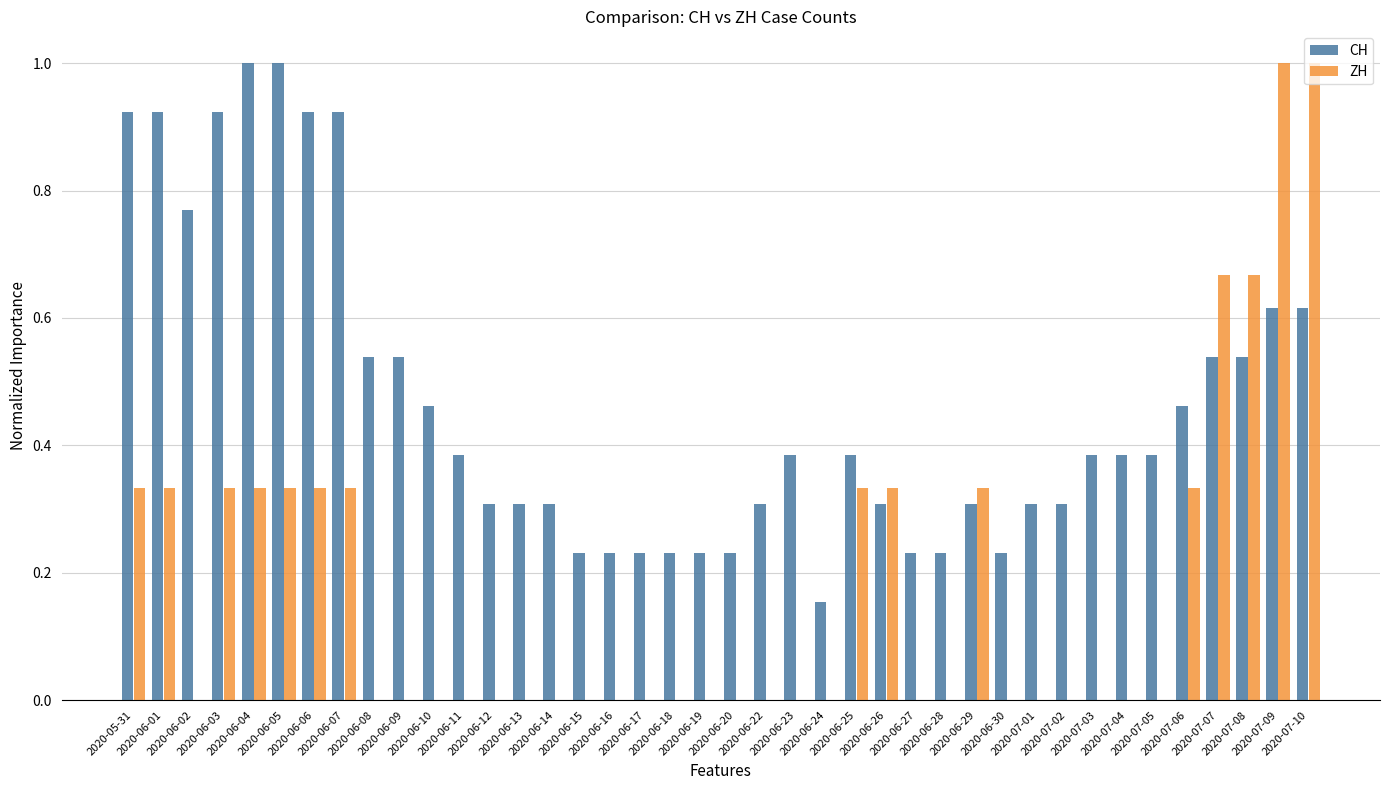

What is the maximum value shown in the chart?

1.0